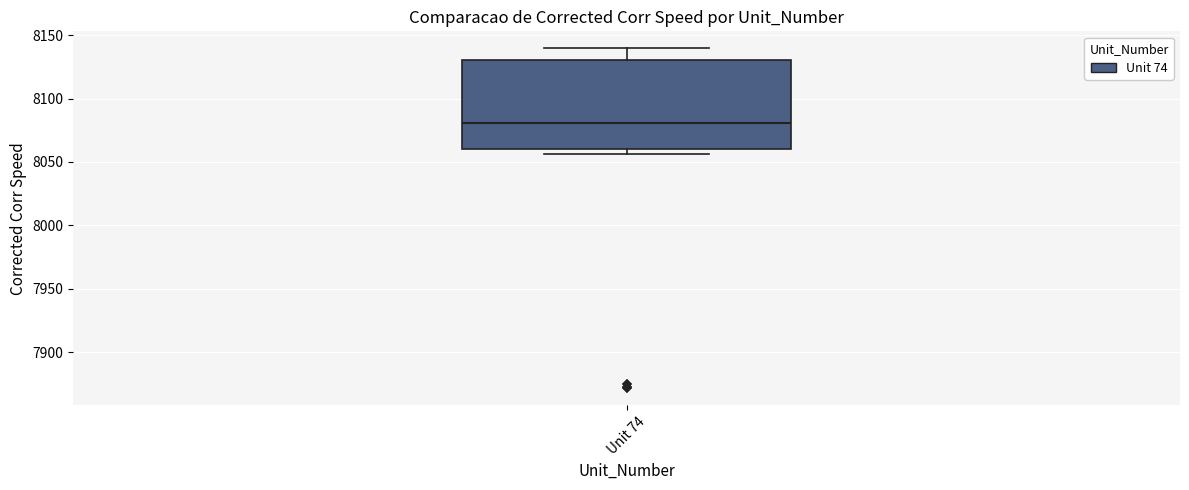

Where does the median line of the box for Unit 74 sit on the y-axis? The values are not printed on the chart, so give them approximately, as read against the axis.

8080